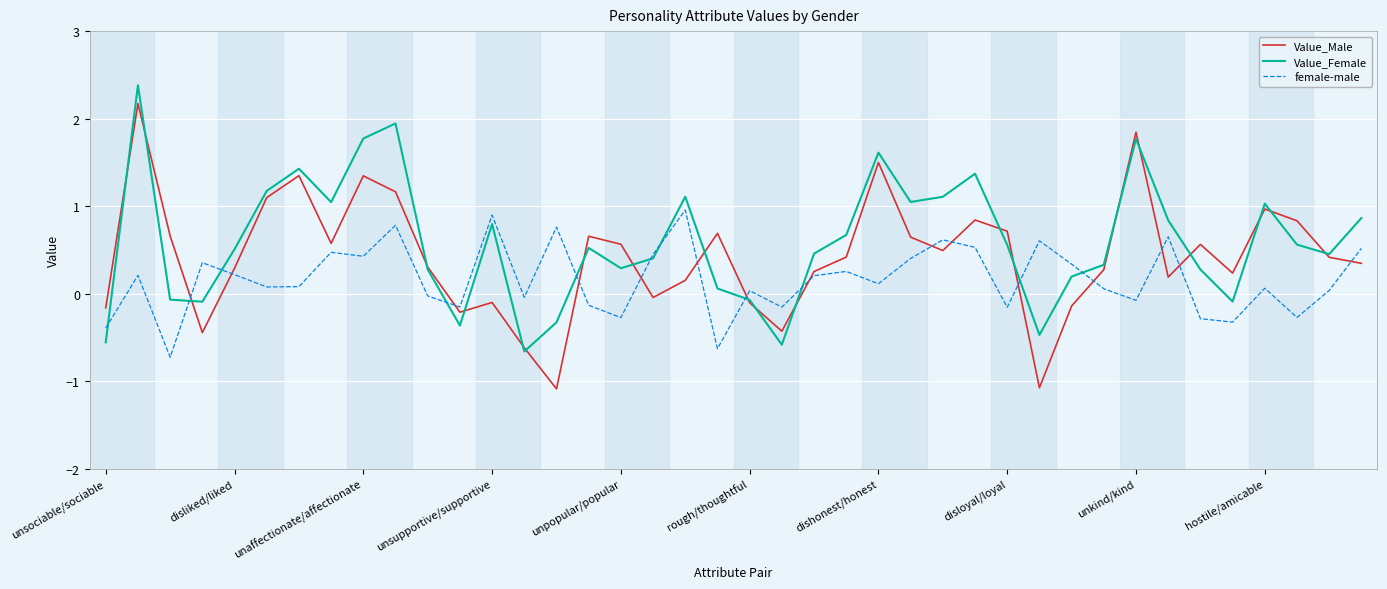

True or false: Value_Male has more than 1 points higher than both neighbors.

True